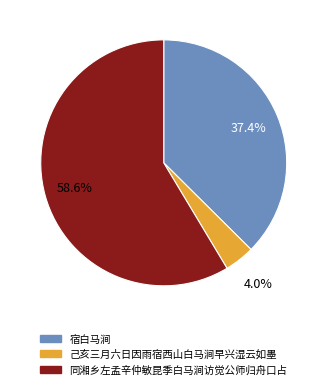

To the nearest percent, what is the average slice percentage?

33%